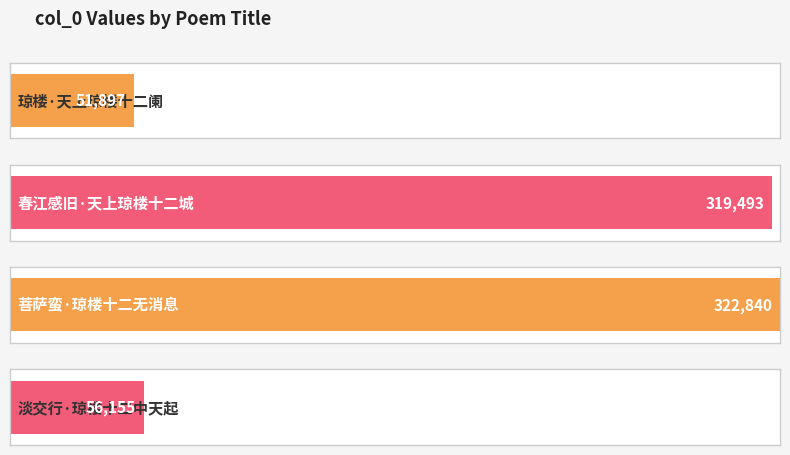

List the labels in order of value, largest first.

菩萨蛮·琼楼十二无消息, 春江感旧·天上琼楼十二城, 淡交行·琼楼十二中天起, 琼楼·天上琼楼十二阑